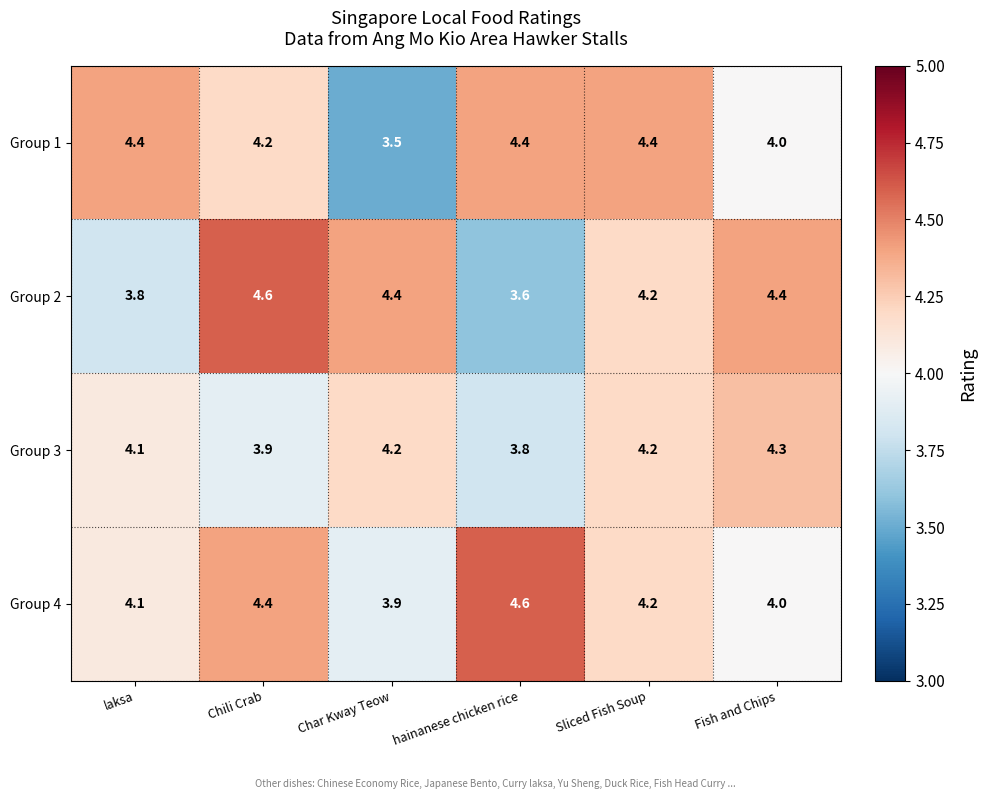

What is the approximate value of Group 1 at Sliced Fish Soup?

4.4